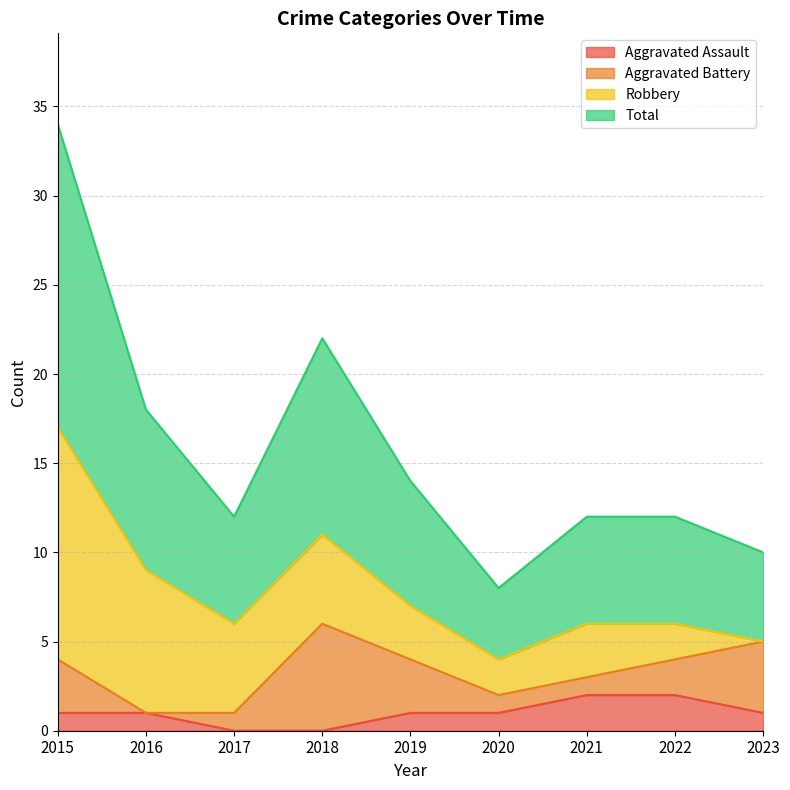

What is the value of the Aggravated Assault point at the 6th from the left?

1